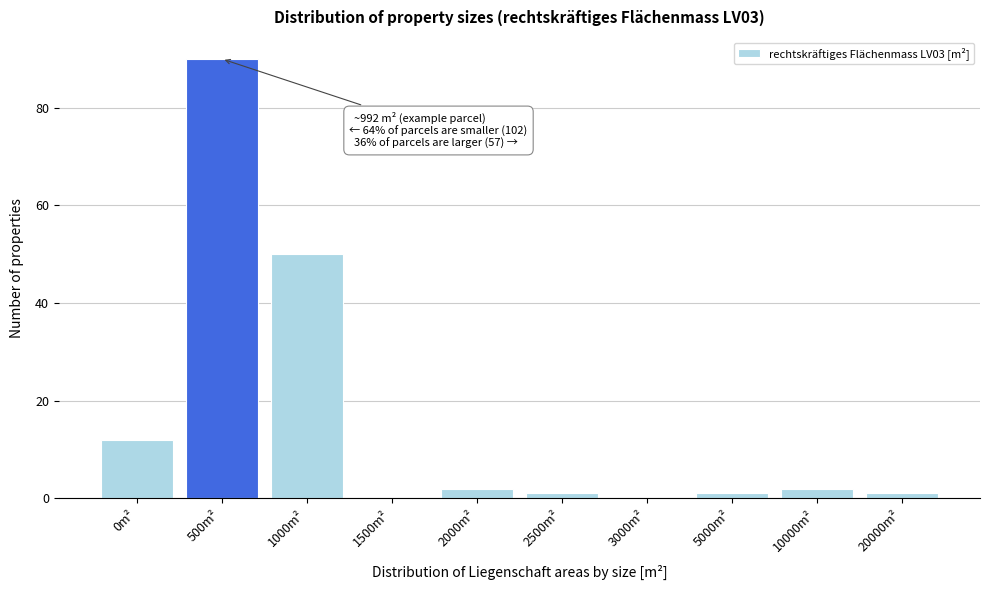

Reading left to right, extract all data points from this chart.

0m²=12	500m²=90	1000m²=50	1500m²=0	2000m²=2	2500m²=1	3000m²=0	5000m²=1	10000m²=2	20000m²=1